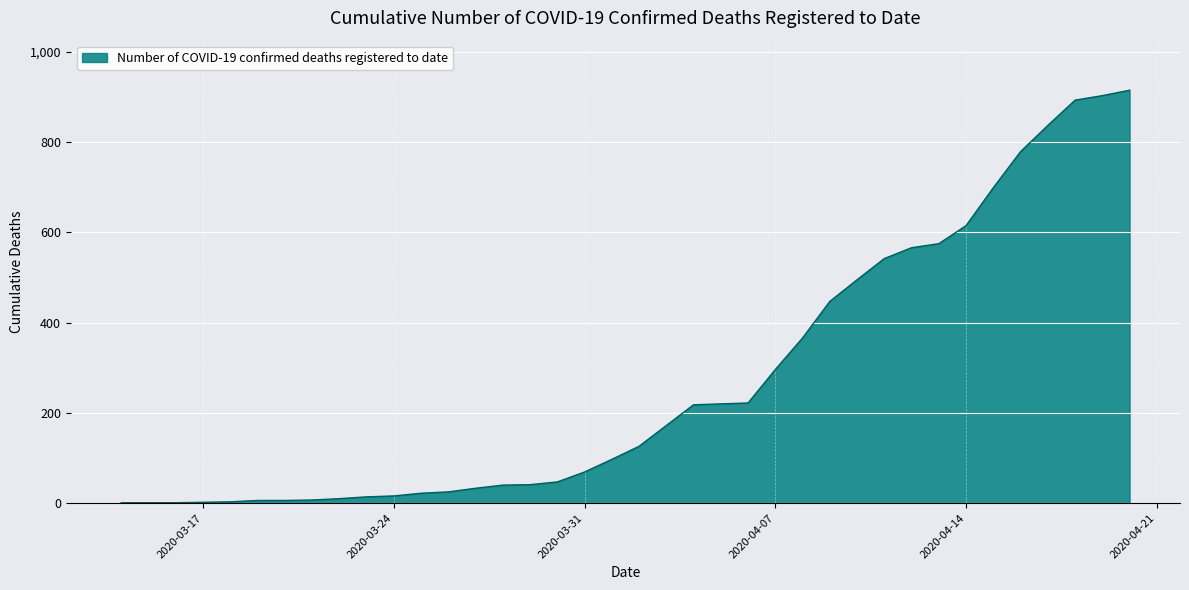

What is the difference between the maximum and minimum values?

914